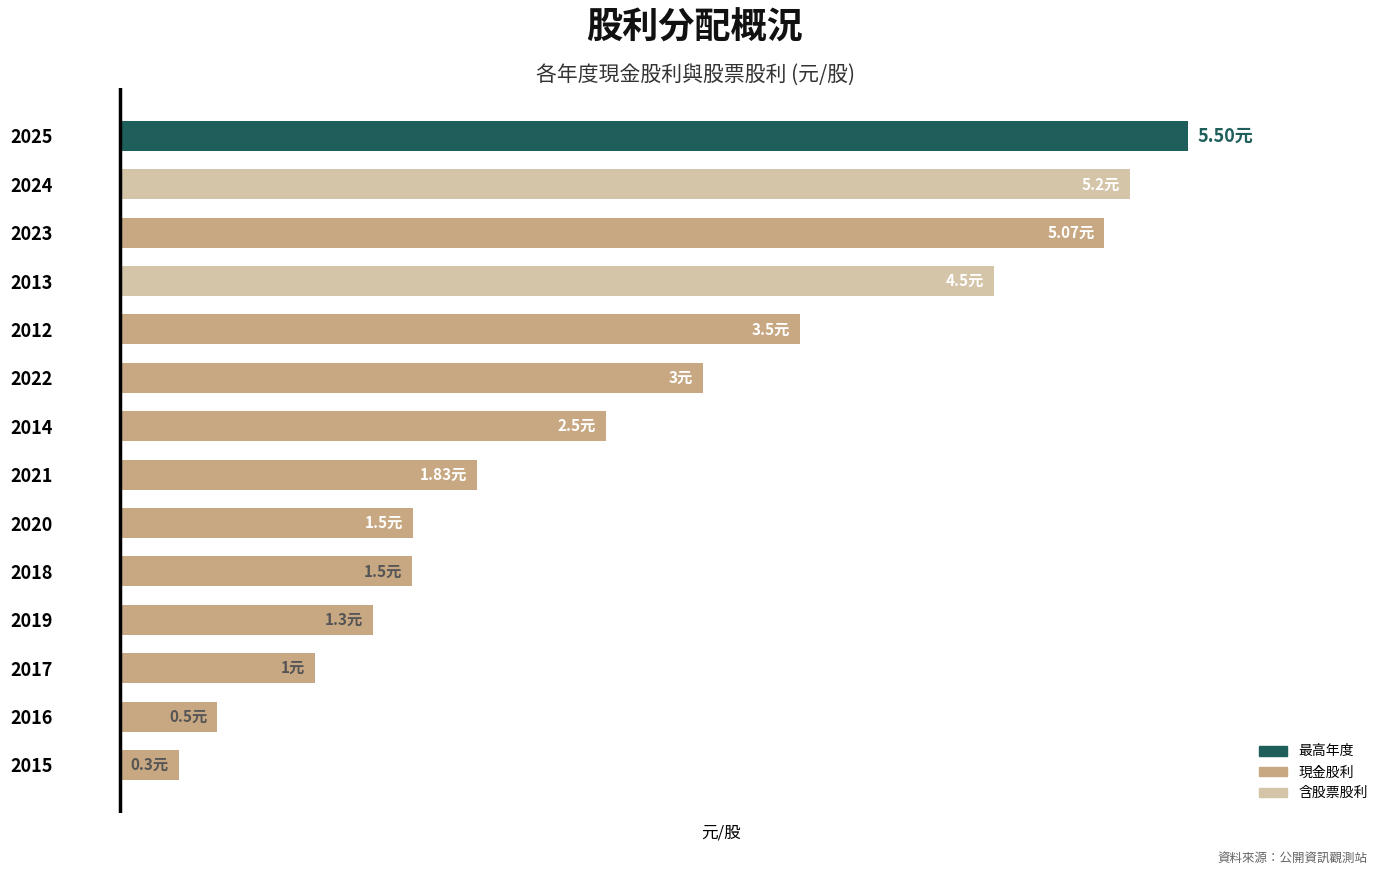

Are the bars horizontal?

Yes